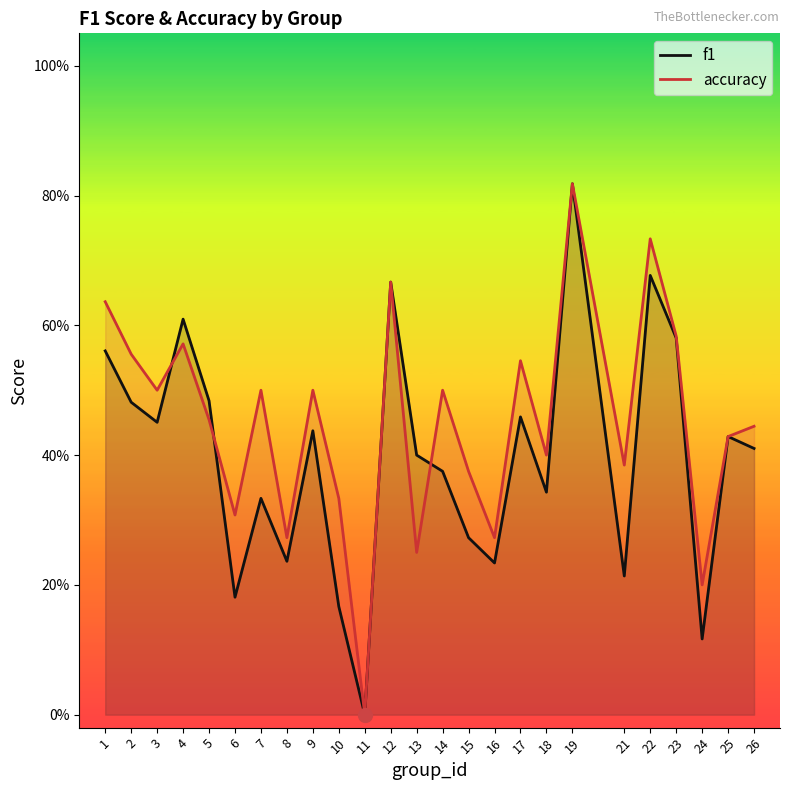

What is the sum of the accuracy values at 19 and 5?

1.3